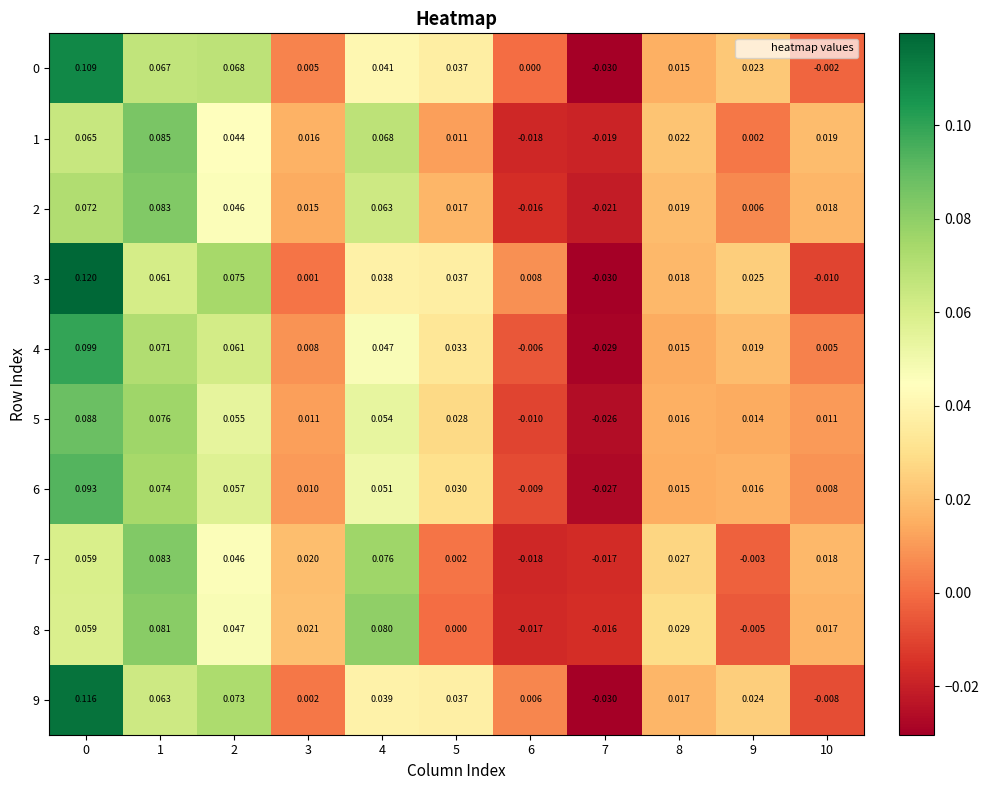

Is the value of 0 at 6 greater than the value of 6 at 0?

No